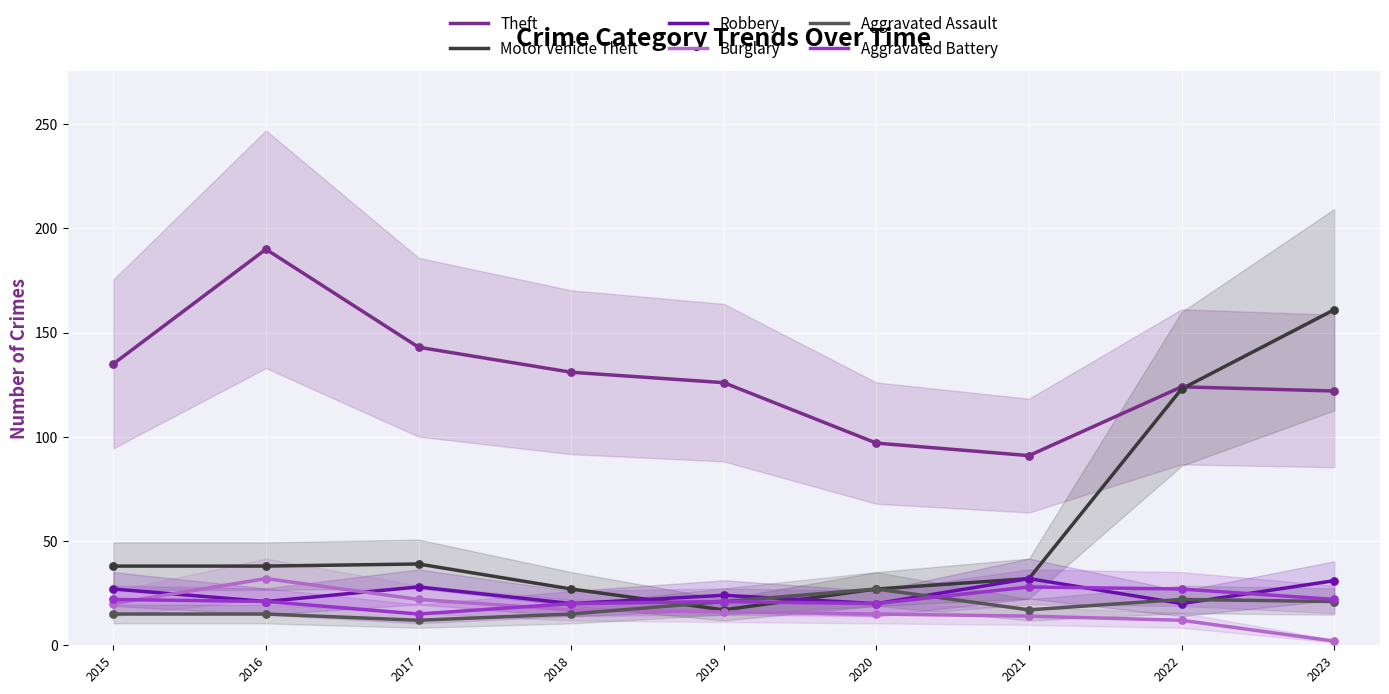

Which series has the widest spread of Y values?

Motor Vehicle Theft